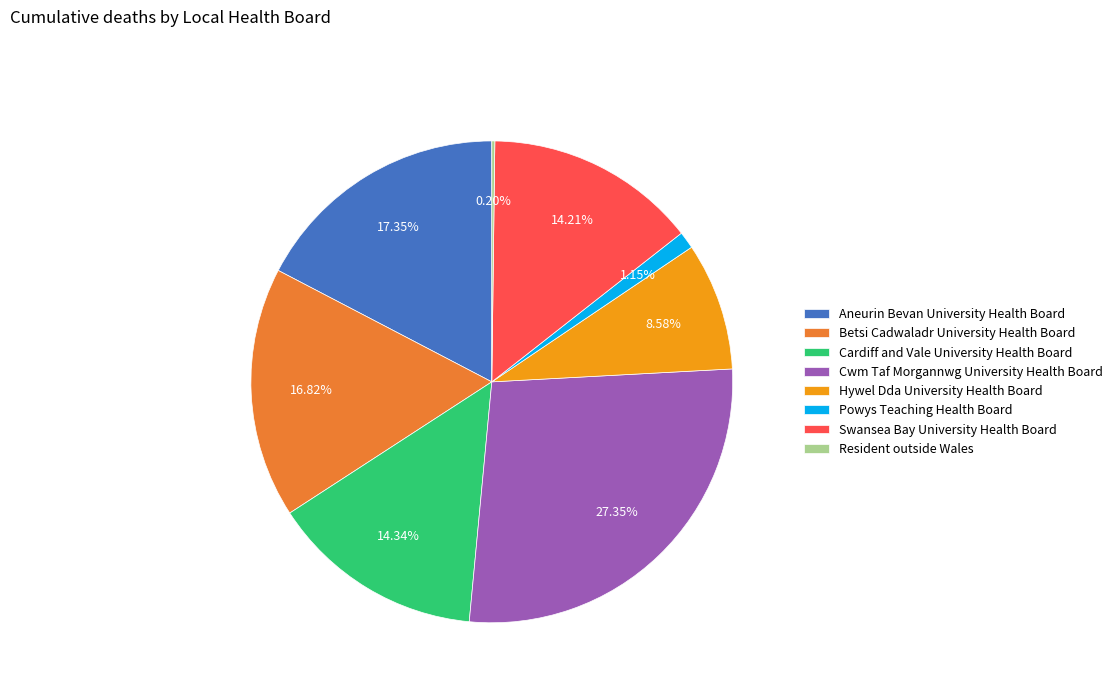

To the nearest percent, what is the combined percentage of Hywel Dda University Health Board and Cardiff and Vale University Health Board?

23%